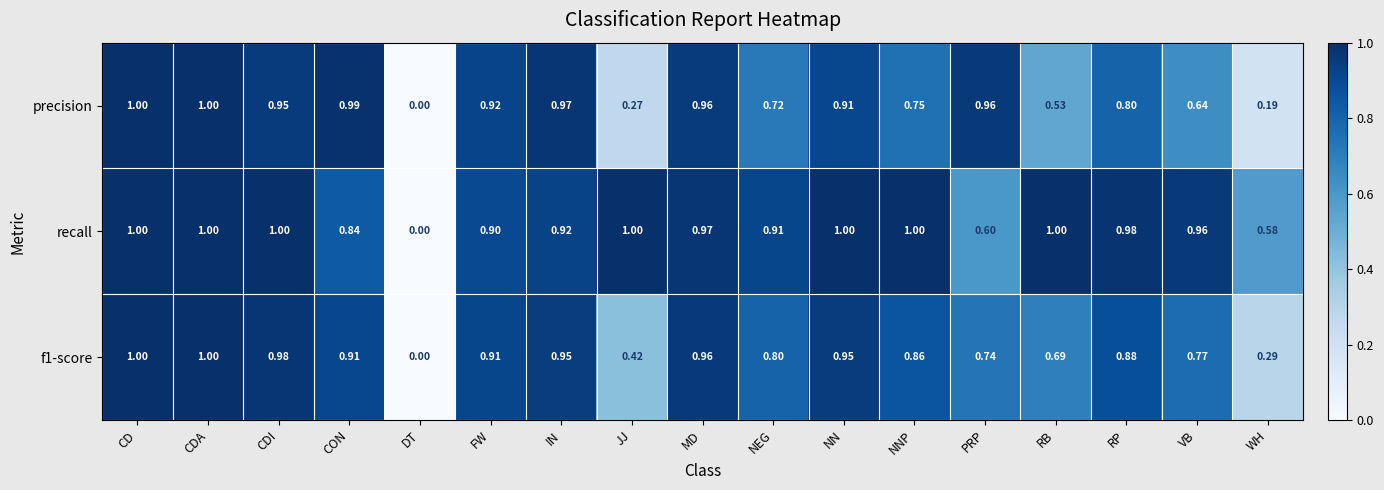

Between CON and JJ, which series saw the biggest shift?

precision